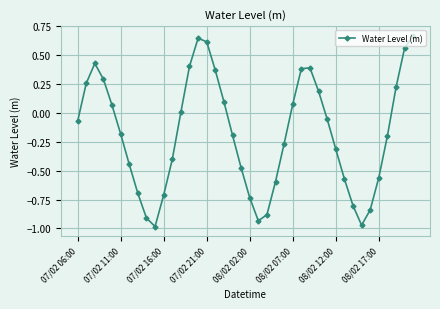

How many interior local peaks (higher than both neighbors) does the data have?

3